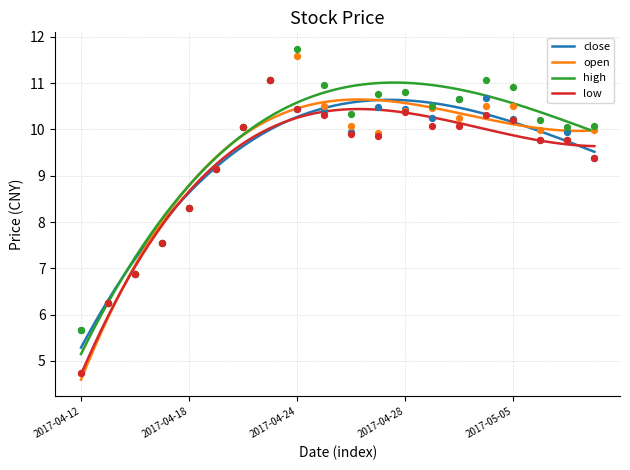

At which category is the sum across all series the highest?

2017-04-21